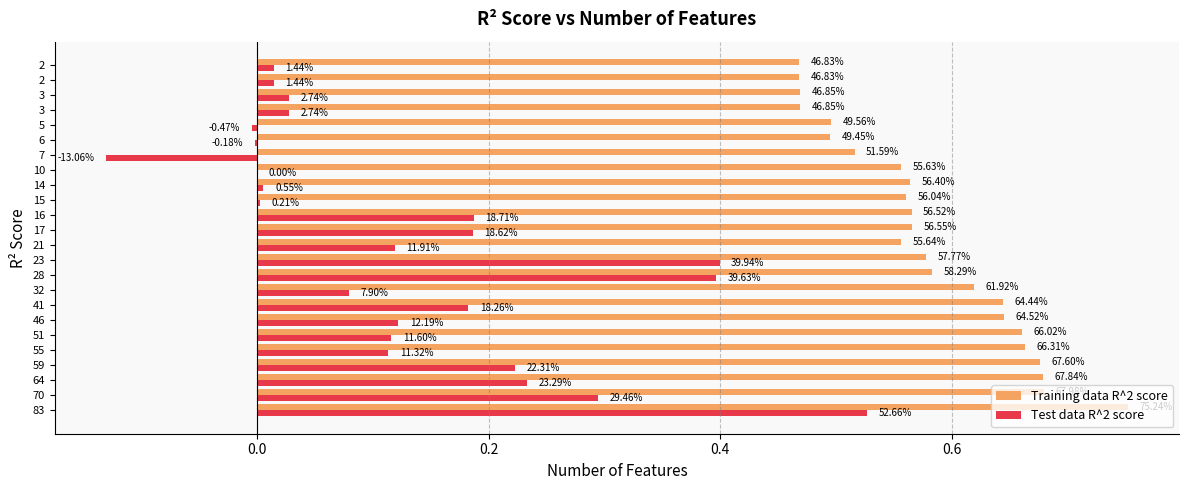

What is the sum of all Training data R^2 score values?

13.9